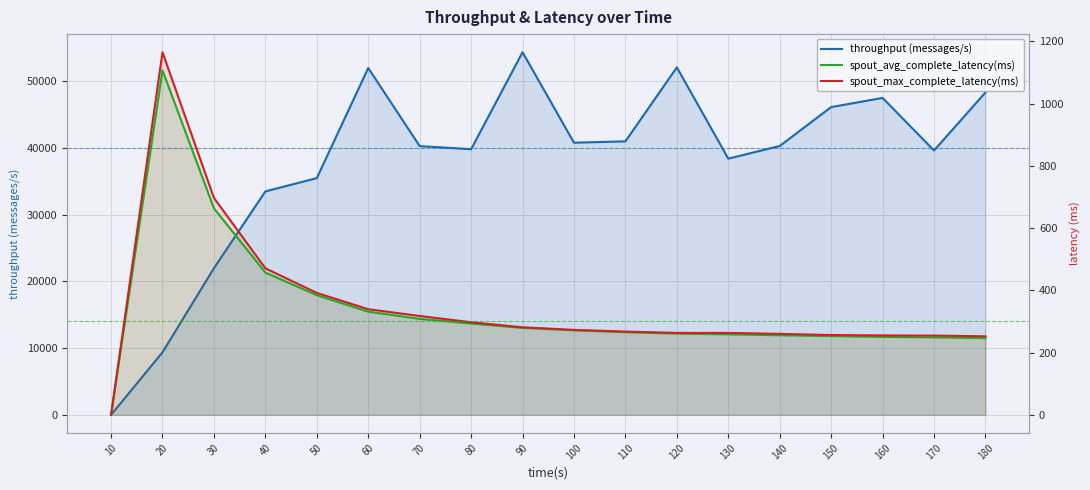

Which series changed the most between 110 and 170?

throughput (messages/s)